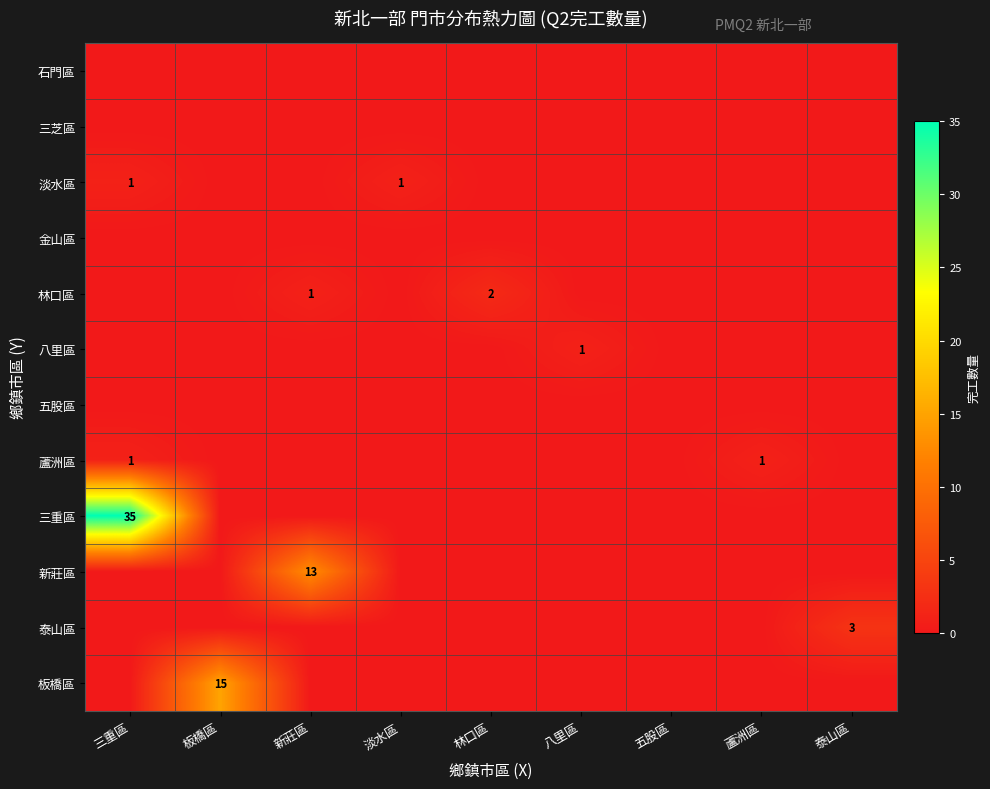

The value of 新莊區 at 淡水區 is 6. True or false?

False